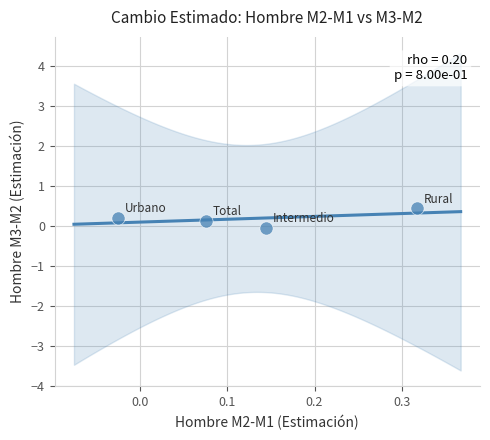

What is the range of X values (max minus min)?

0.3